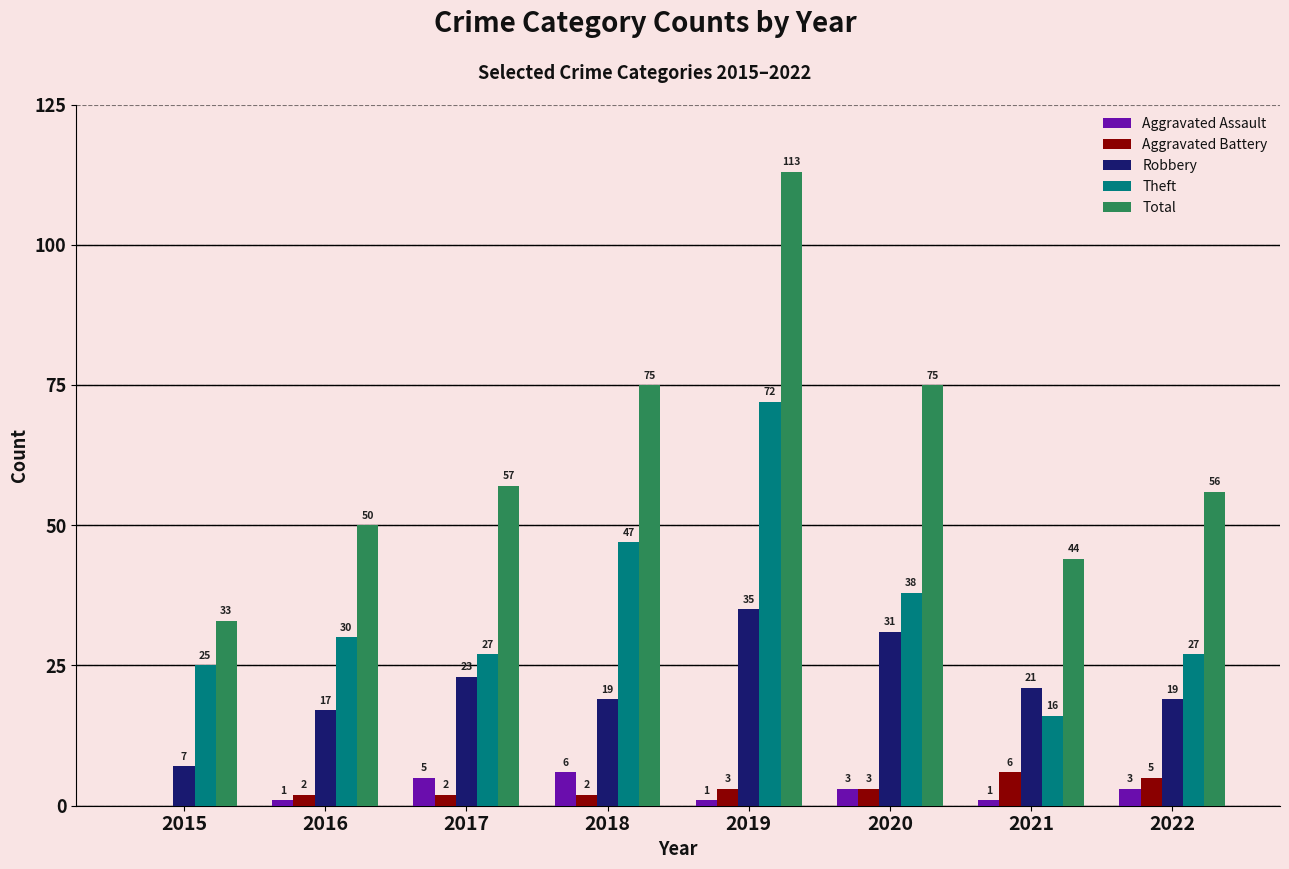

How many distinct data groups are displayed?

5